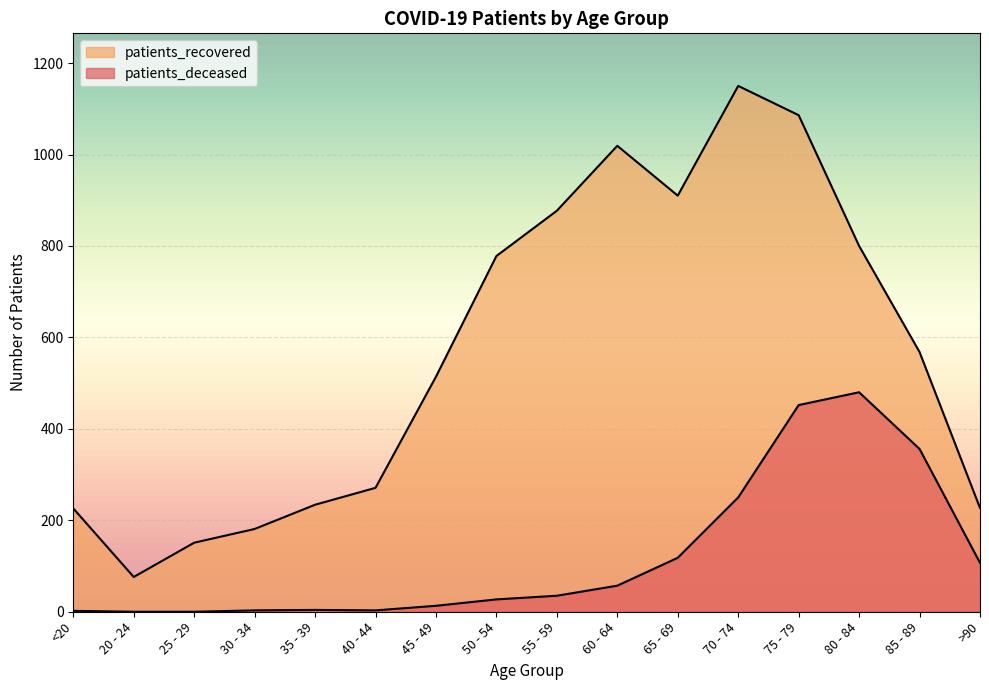

The patients_deceased series shows 57 at 60 - 64. True or false?

True